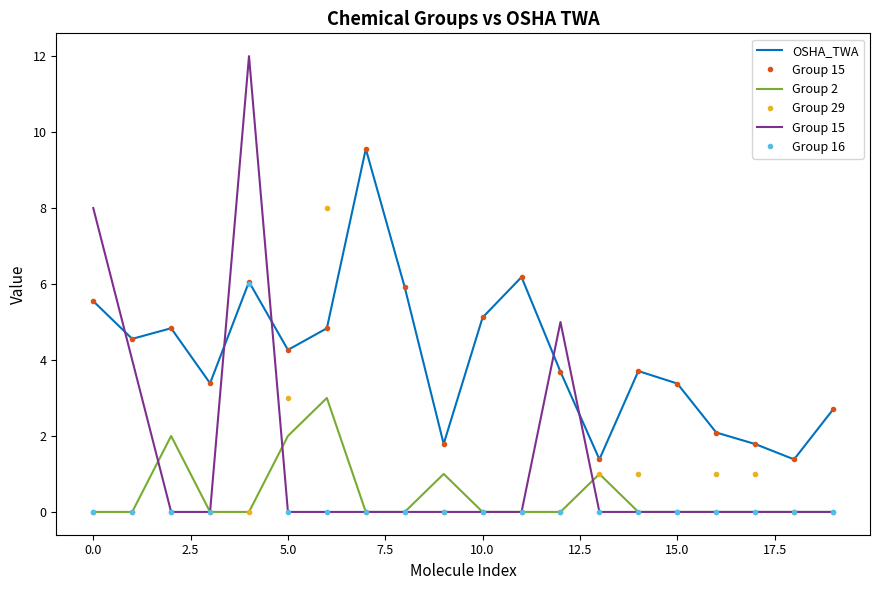

True or false: OSHA_TWA and Group 2 intersect in this chart.

False